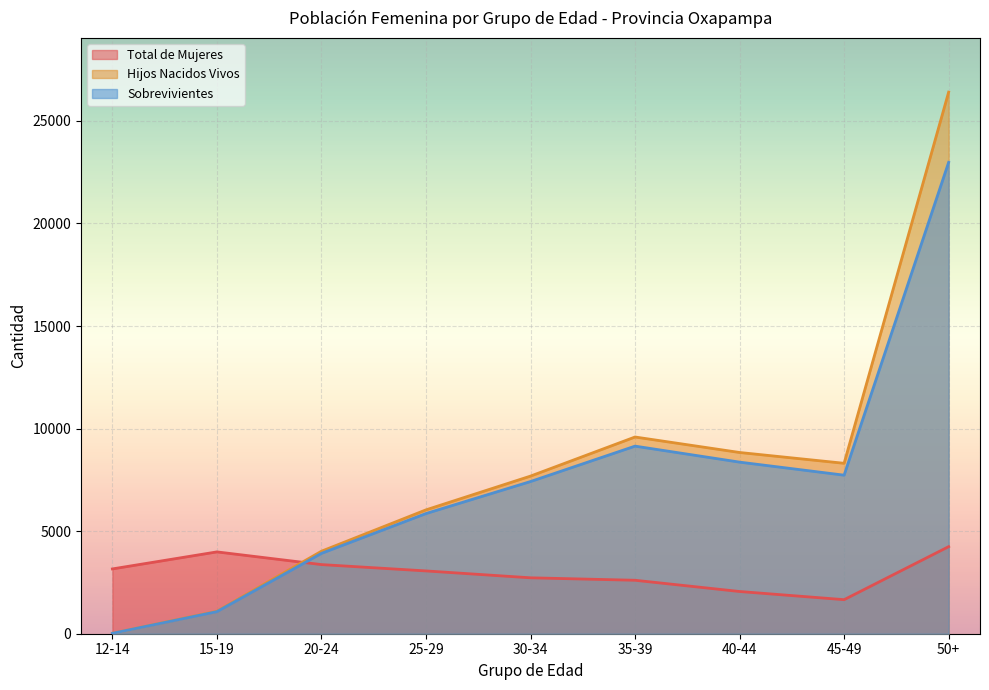

The value of Total de Mujeres at 45-49 is 1660. True or false?

True